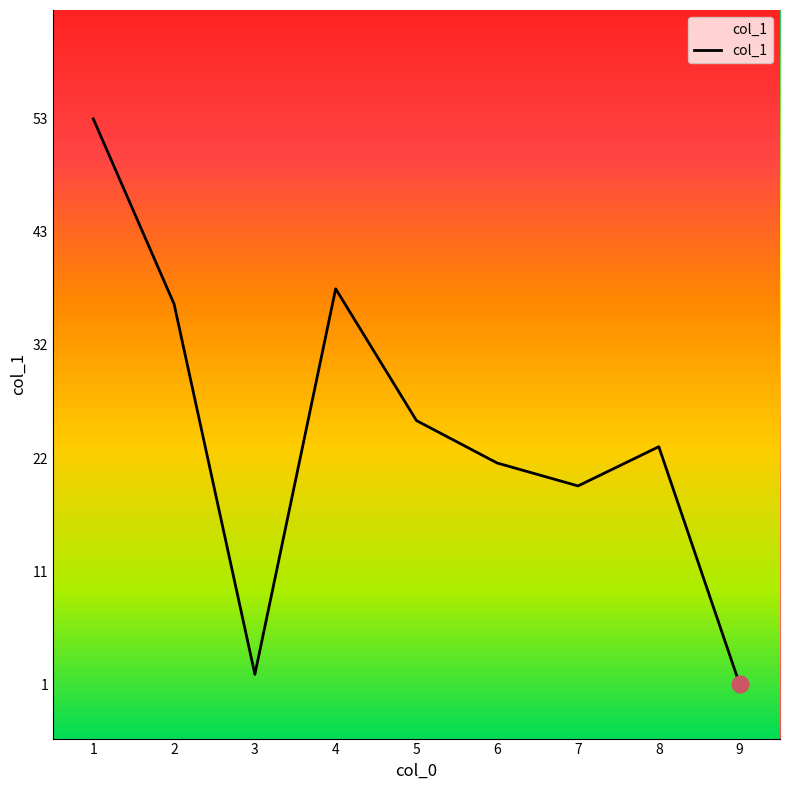

What is the maximum value shown in the chart?

53.5